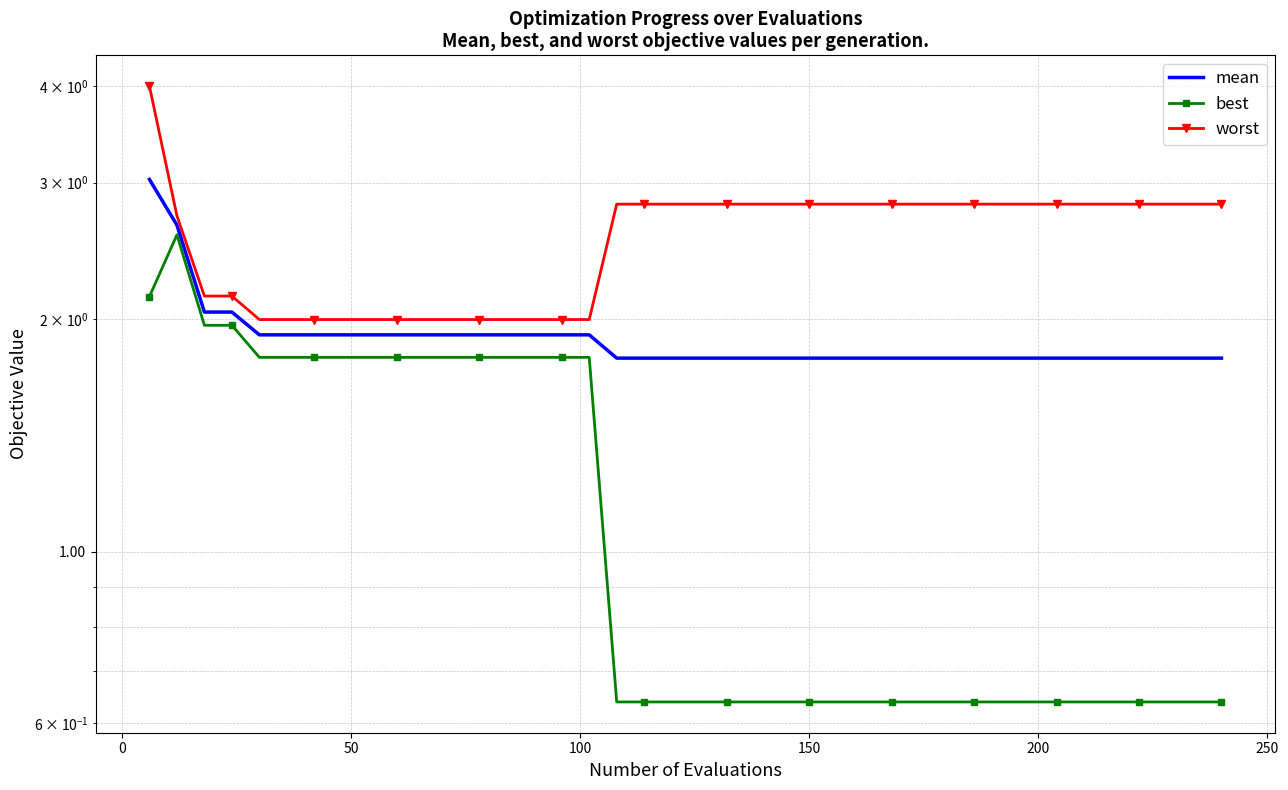

Reading left to right, transcribe all the data shown in this chart.

mean: 3.0	2.6	2.0	2.0	1.9	1.9	1.9	1.9	1.9	1.9	1.9	1.9	1.9	1.9	1.9	1.9	1.9	1.8	1.8	1.8	1.8	1.8	1.8	1.8	1.8	1.8	1.8	1.8	1.8	1.8	1.8	1.8	1.8	1.8	1.8	1.8	1.8	1.8	1.8	1.8
best: 2.1	2.6	2.0	2.0	1.8	1.8	1.8	1.8	1.8	1.8	1.8	1.8	1.8	1.8	1.8	1.8	1.8	0.6	0.6	0.6	0.6	0.6	0.6	0.6	0.6	0.6	0.6	0.6	0.6	0.6	0.6	0.6	0.6	0.6	0.6	0.6	0.6	0.6	0.6	0.6
worst: 4.0	2.7	2.1	2.1	2.0	2.0	2.0	2.0	2.0	2.0	2.0	2.0	2.0	2.0	2.0	2.0	2.0	2.8	2.8	2.8	2.8	2.8	2.8	2.8	2.8	2.8	2.8	2.8	2.8	2.8	2.8	2.8	2.8	2.8	2.8	2.8	2.8	2.8	2.8	2.8